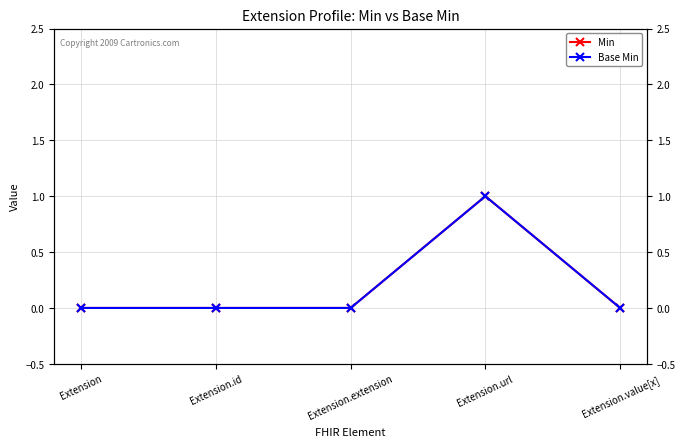

True or false: Min and Base Min intersect in this chart.

False